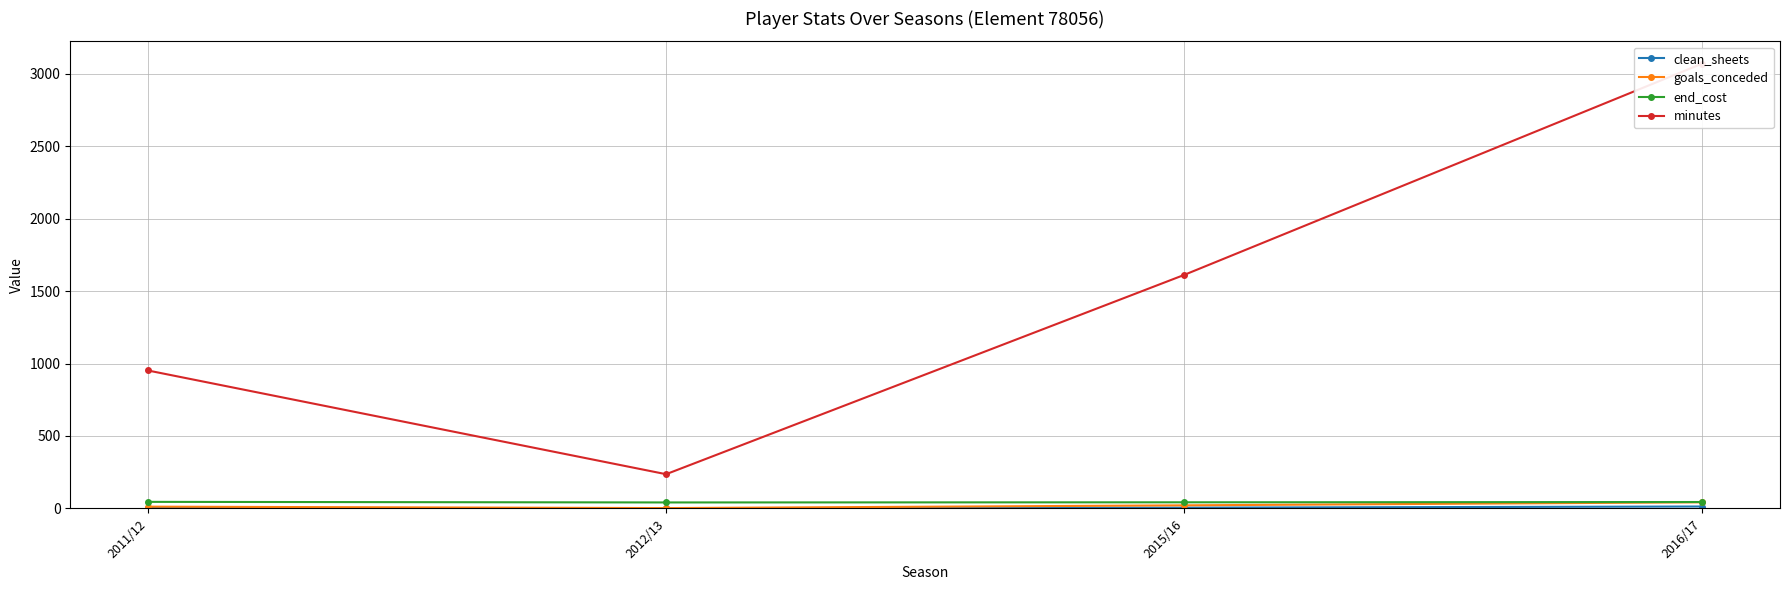

Between 2012/13 and 2016/17, which series saw the biggest shift?

minutes